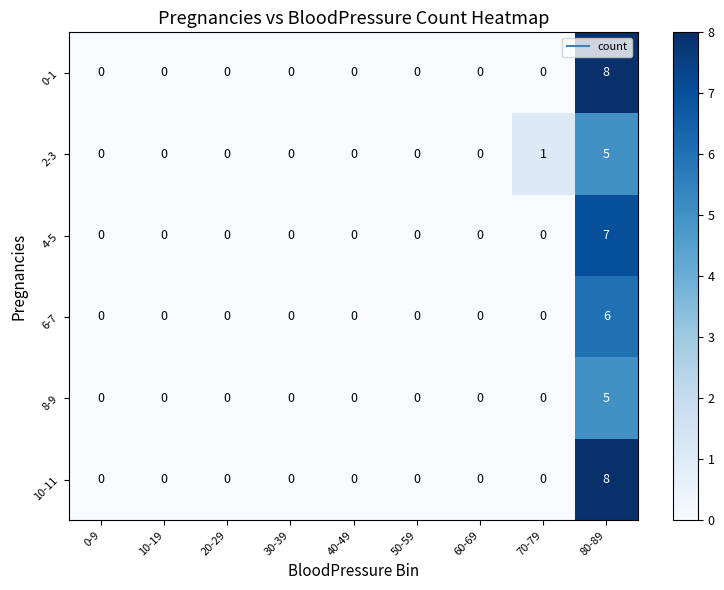

Count the 2-3 values in the range 0 to 1.

8